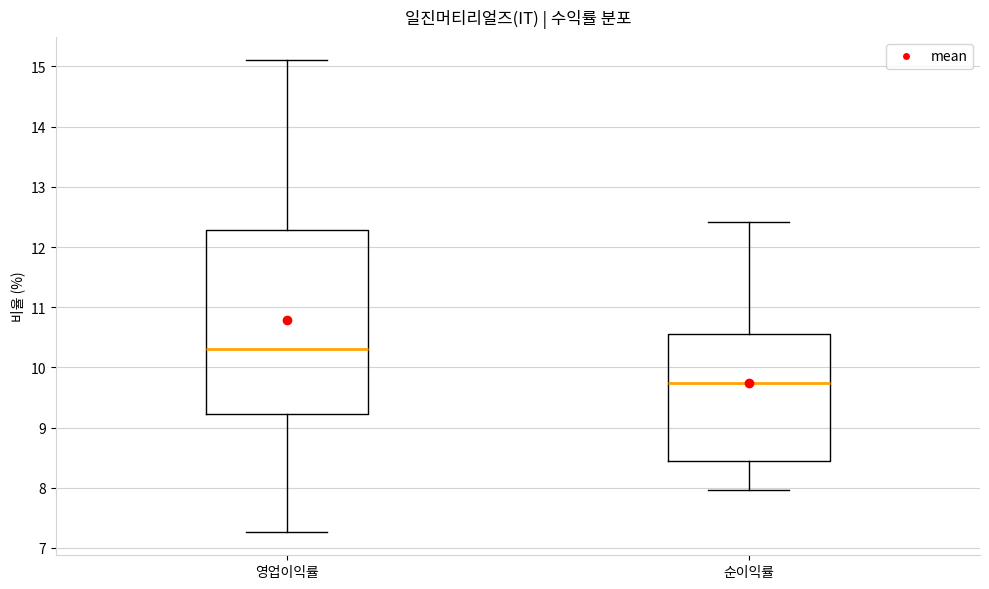

Reading left to right, read every box against the y-axis: the position of its median line, the range the box covers, and the ends of its whiskers. The values are not printed on the chart, so give them approximately, as read against the axis.

영업이익률: median 10.3, box 9.2 to 12.3, whiskers 7.3 to 15.1
순이익률: median 9.7, box 8.4 to 10.6, whiskers 8.0 to 12.4